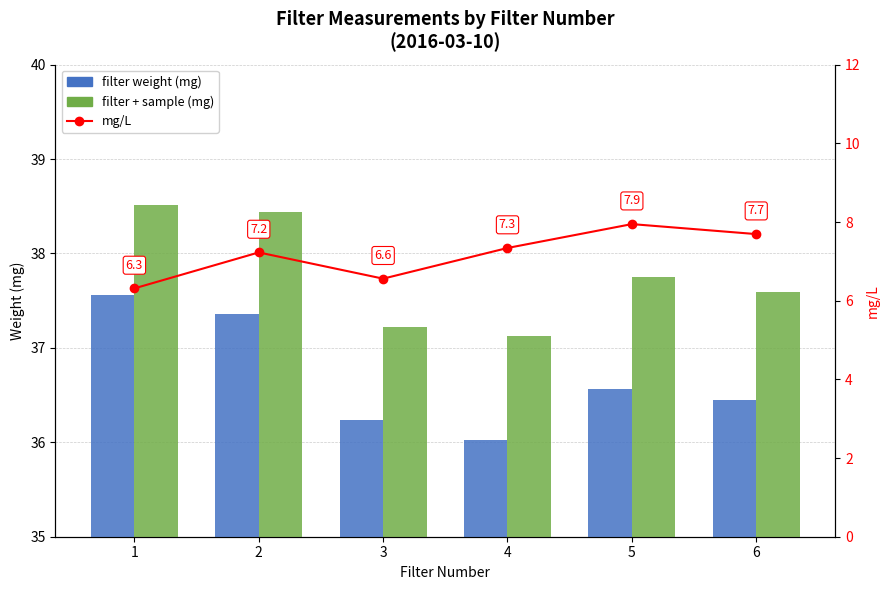

Rank the categories by mg/L value from lowest to highest.

1, 3, 2, 4, 6, 5